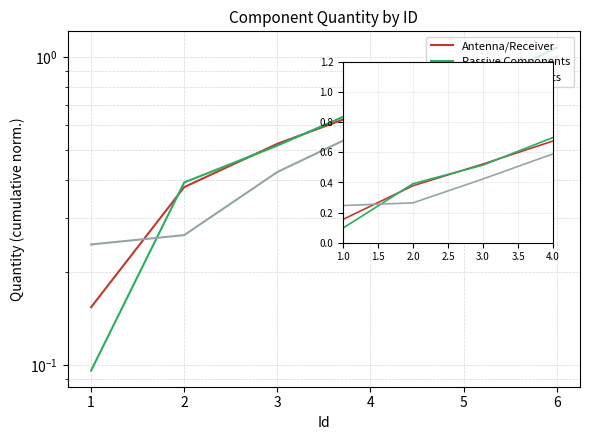

How many series are shown in this chart?

3